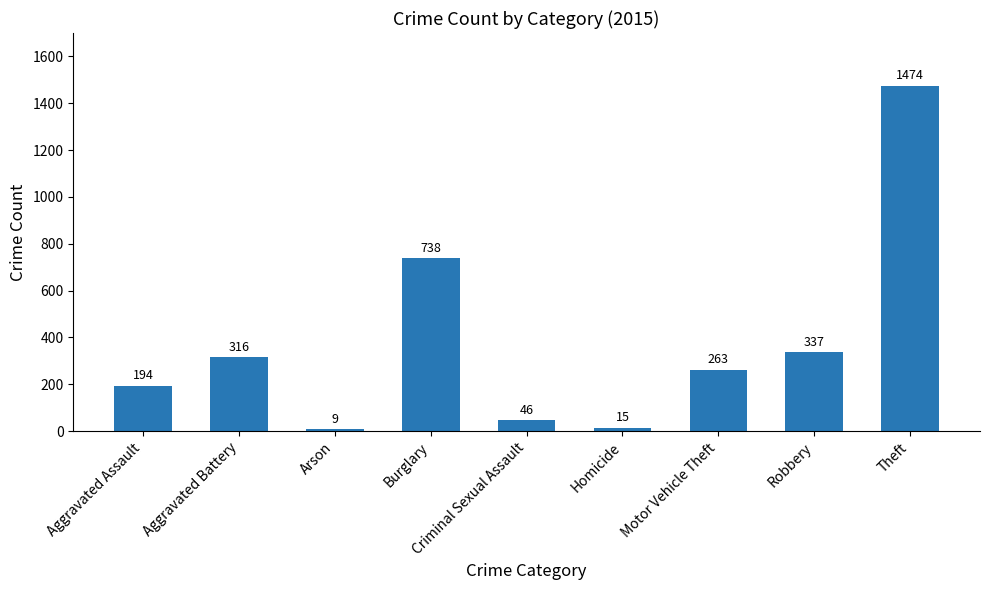

What position from the right is Robbery?

2